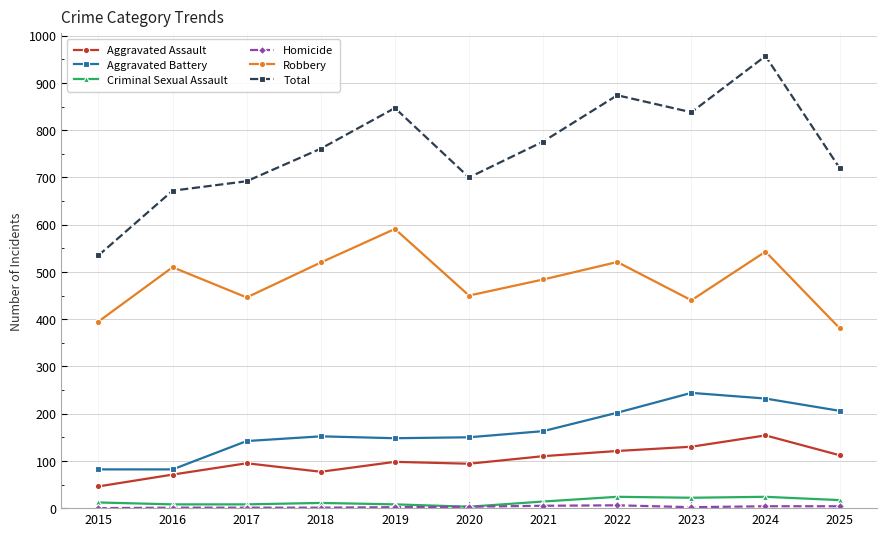

Where is the first local minimum for Robbery?

2017